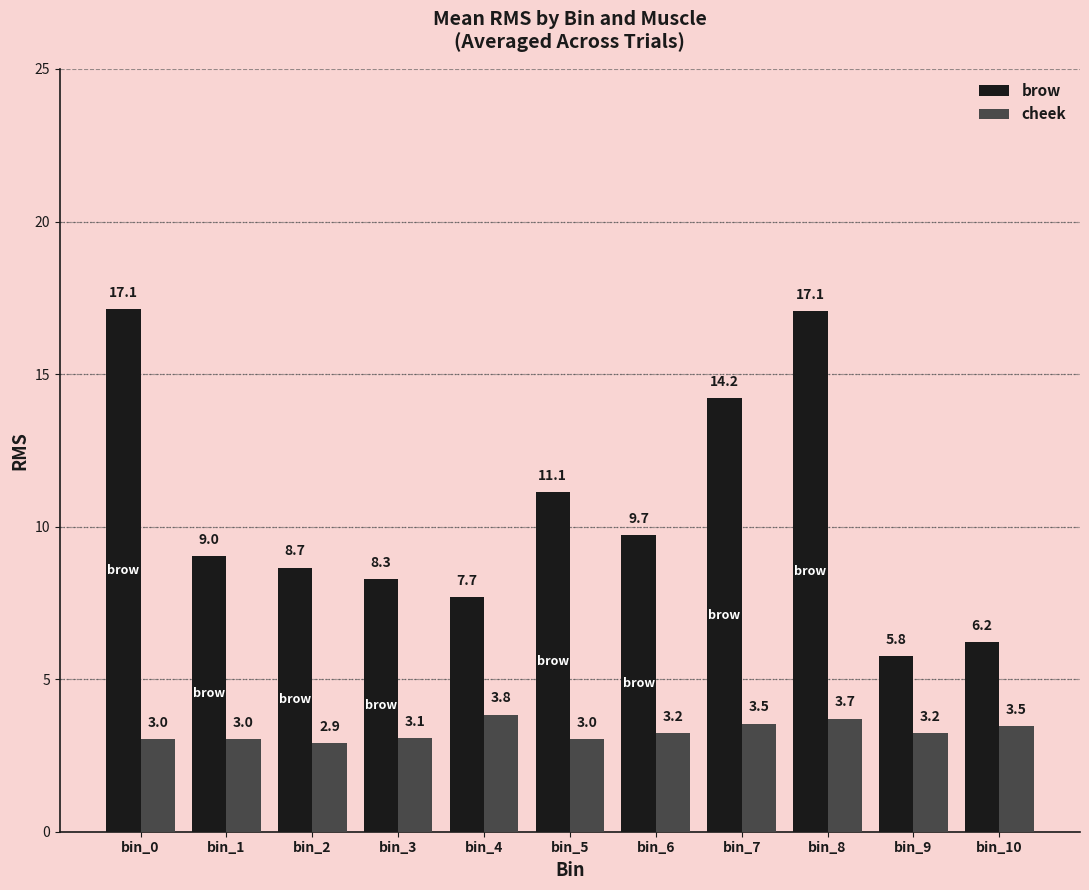

What is the greatest value displayed?

17.1